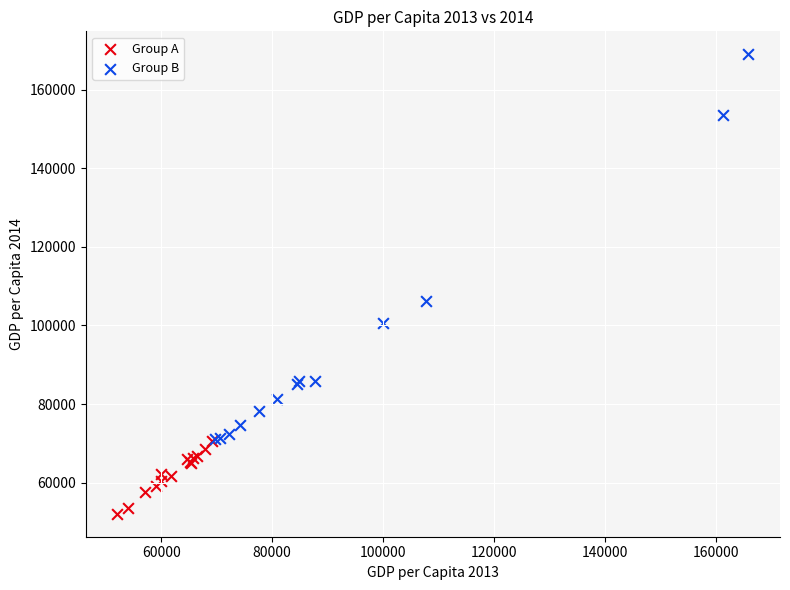

Which series reaches the maximum Y coordinate?

Group B